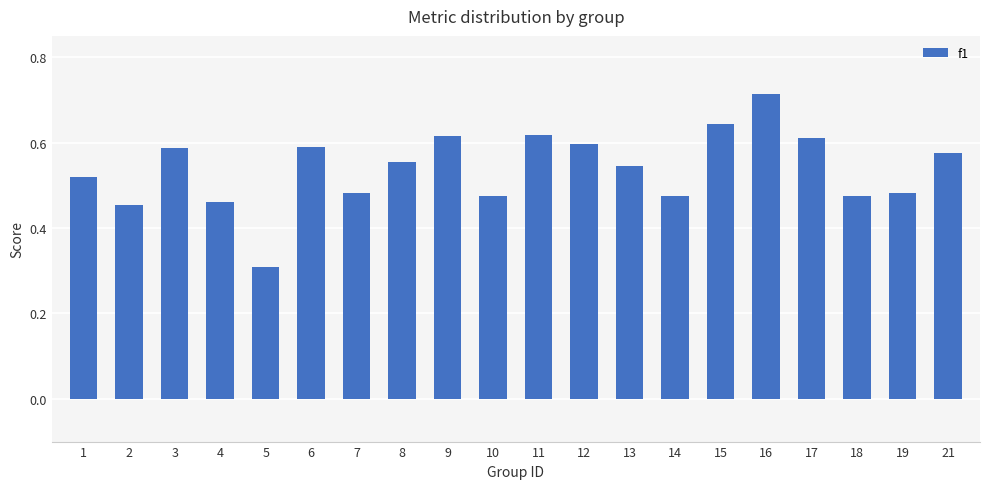

Which category has the lowest value across all series?

5